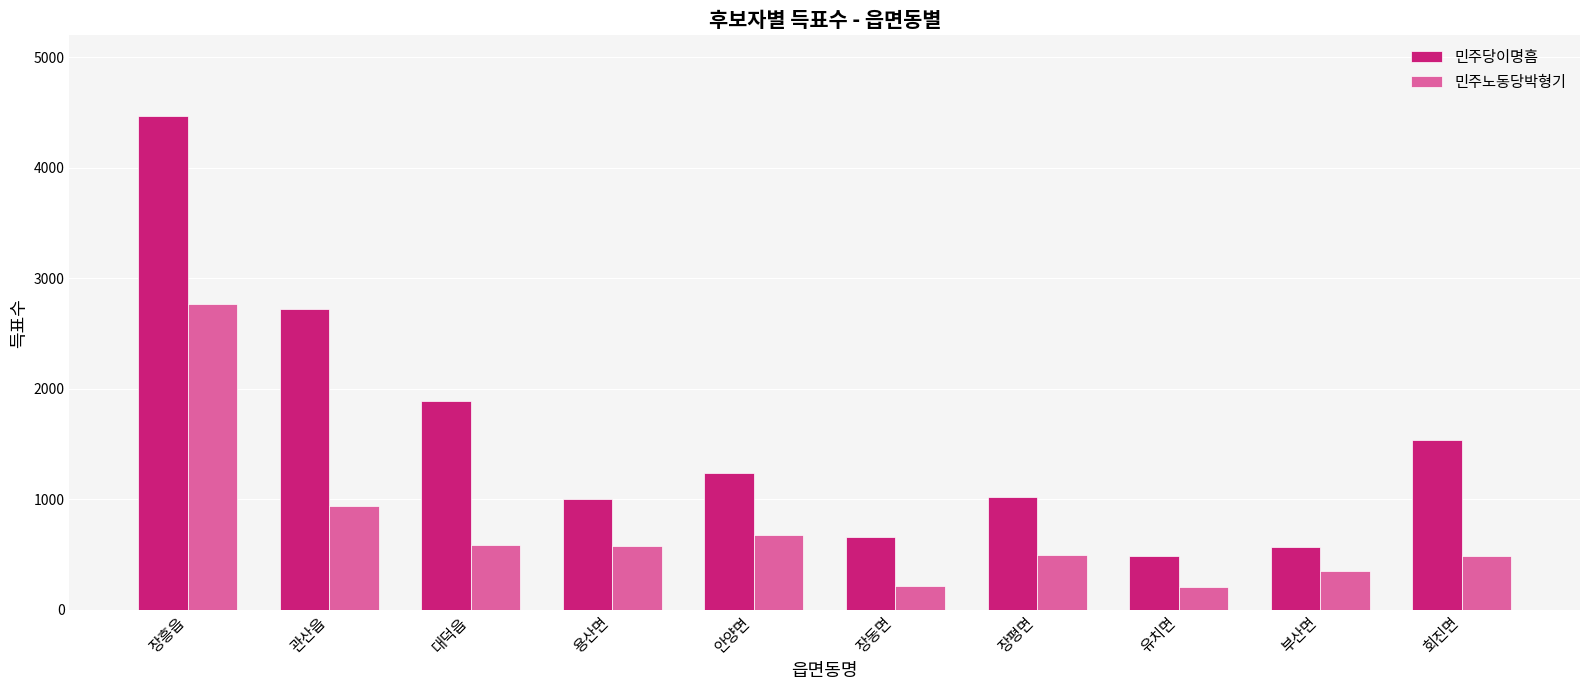

How many distinct data groups are displayed?

2